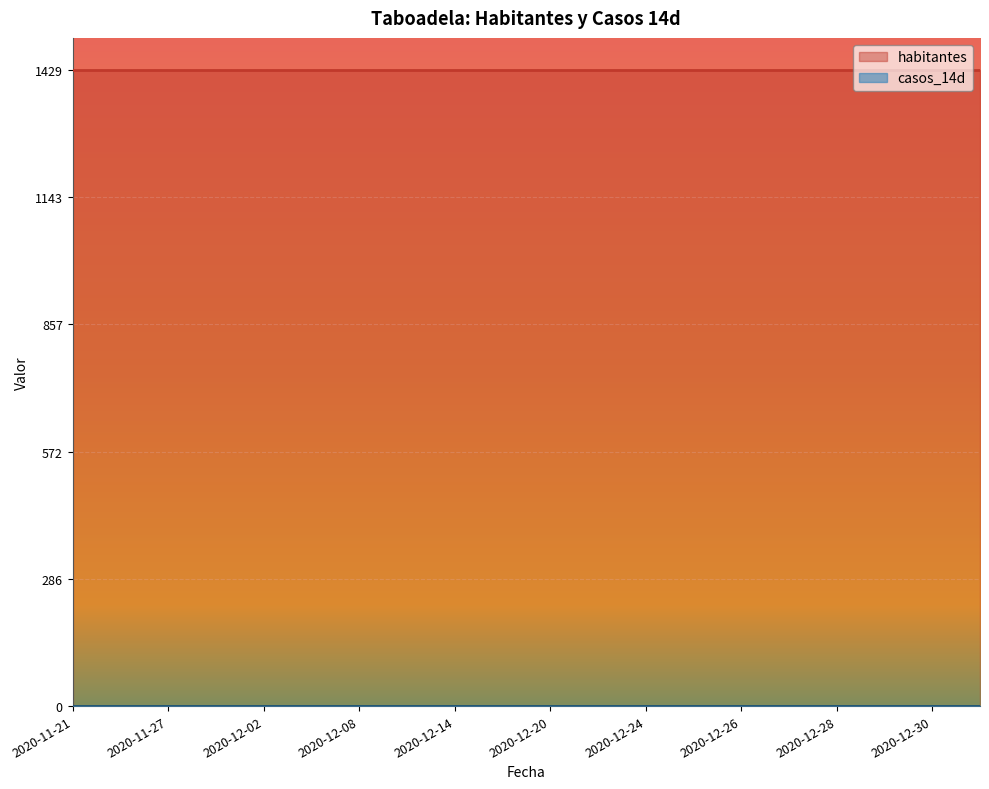

True or false: casos_14d has more than 2 interior local peaks.

False